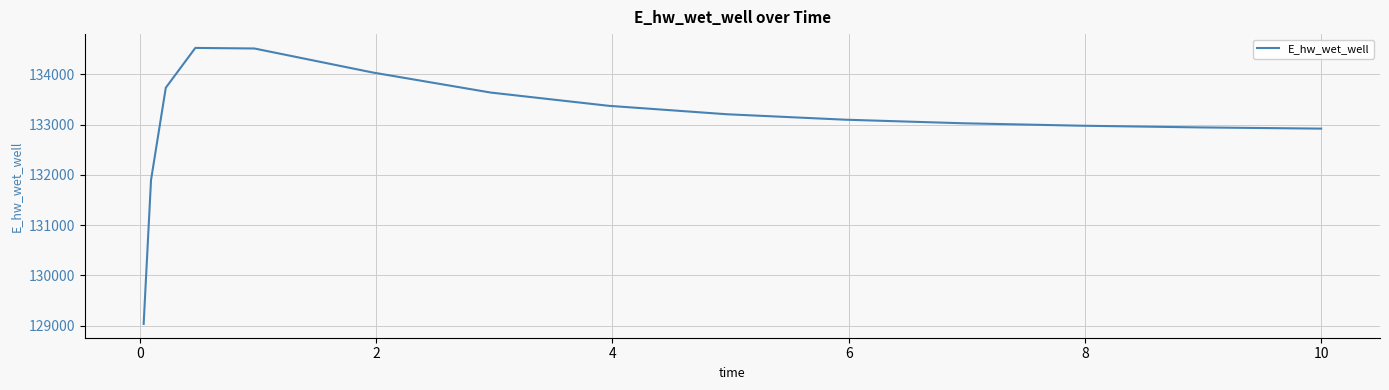

What is the difference between the maximum and minimum values?

5492.9